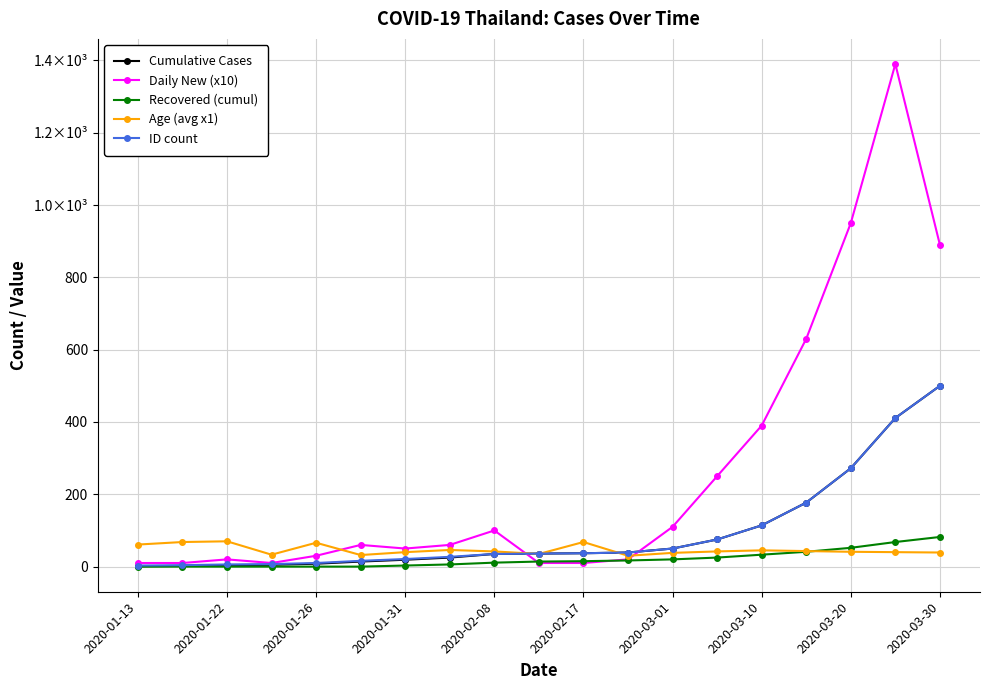

What are all the series names shown in the legend?

Cumulative Cases, Daily New (x10), Recovered (cumul), Age (avg x1), ID count